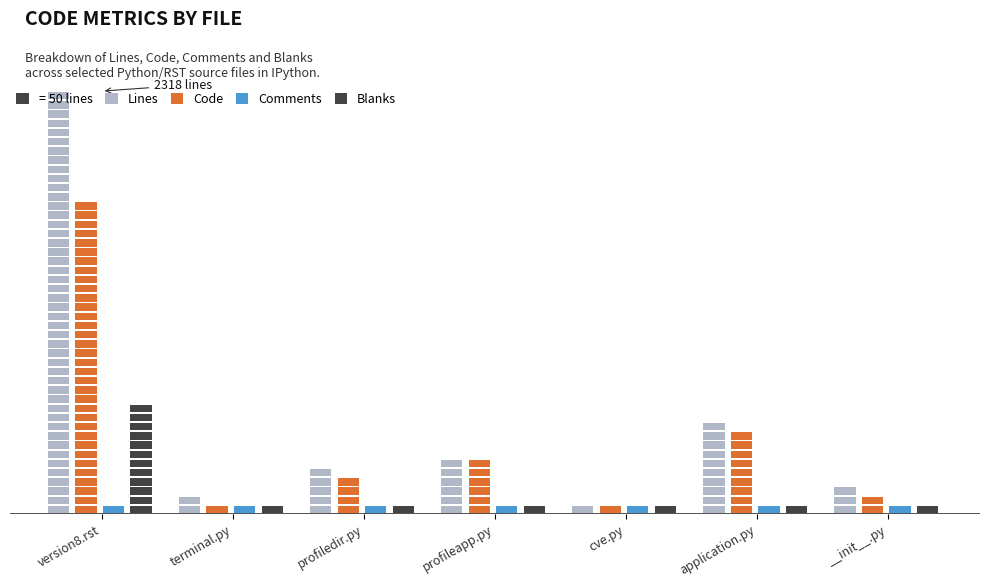

What is the average value of the Code series?

410